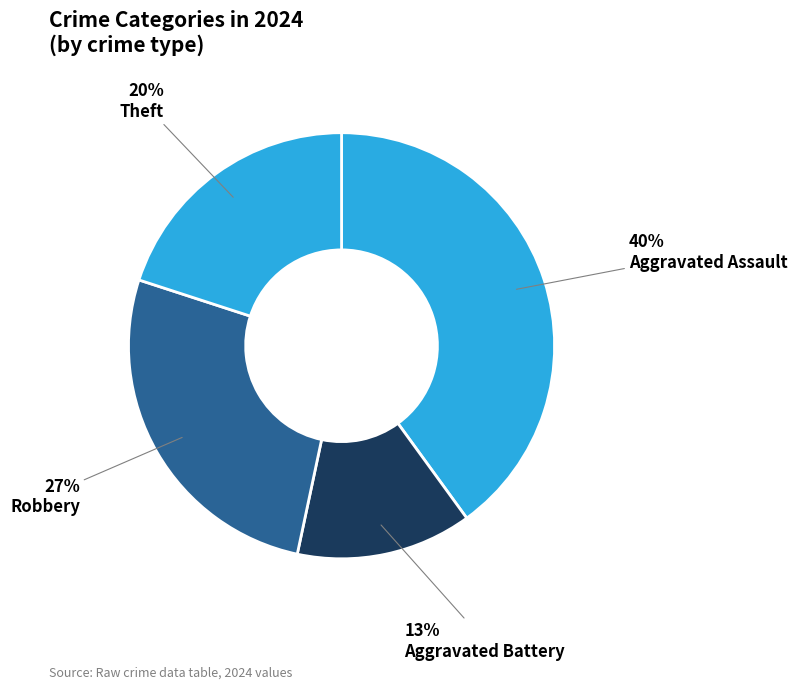

Count the number of slices in the pie.

4